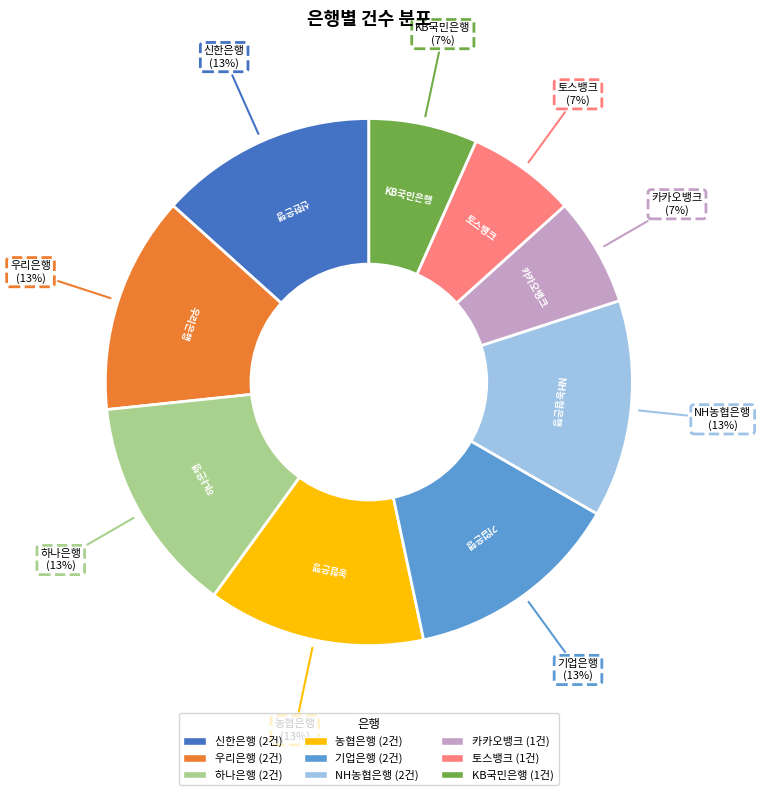

Combined, do 농협은행 and 토스뱅크 account for over 50%?

No